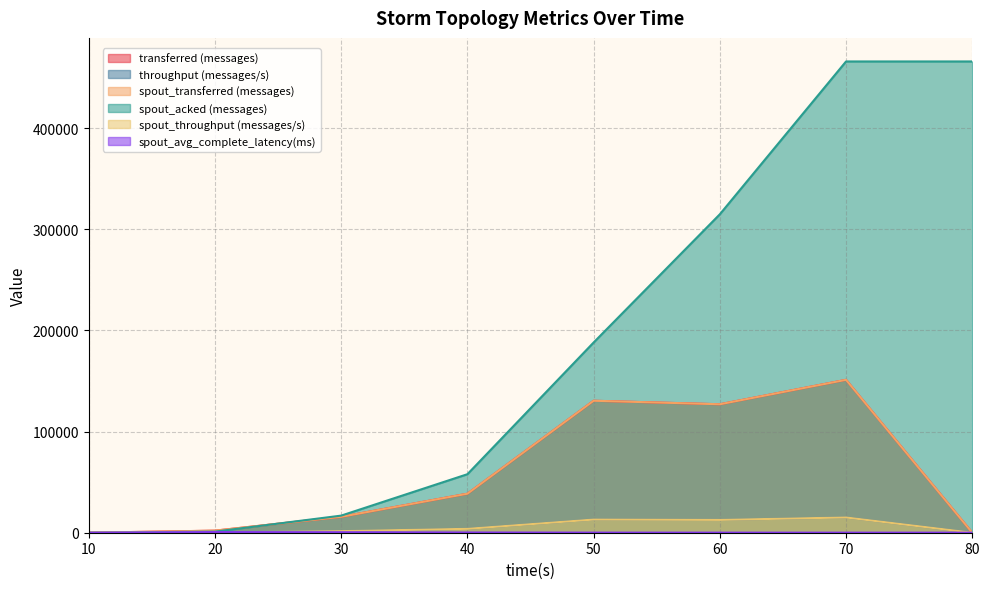

Is the value of spout_throughput (messages/s) at 40 greater than the value of spout_acked (messages) at 10?

Yes